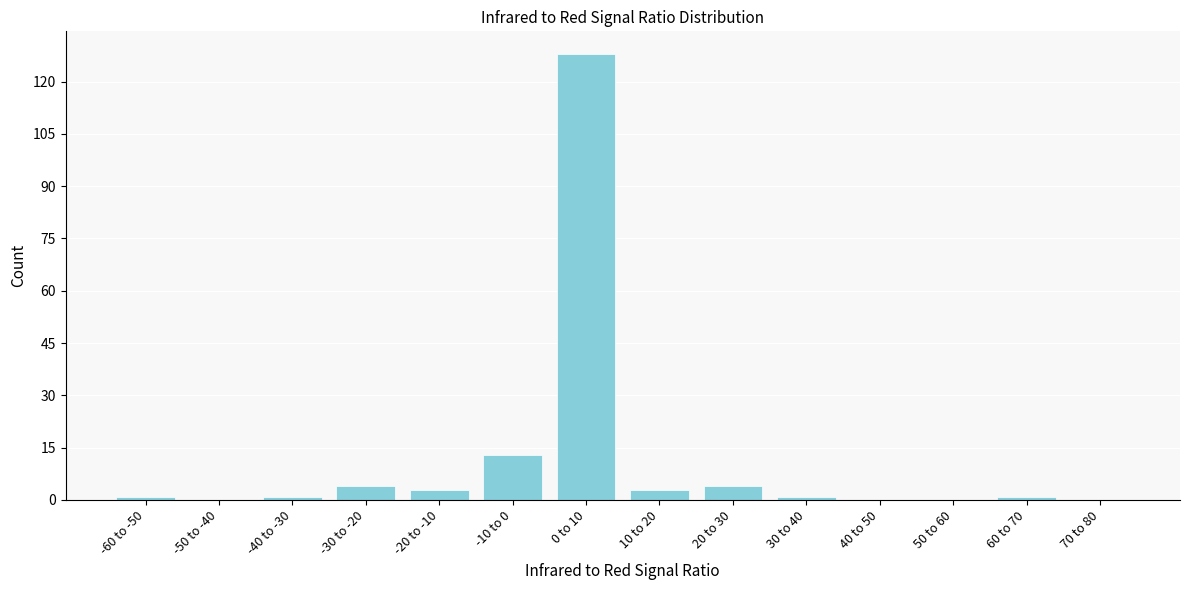

Reading left to right, extract all data points from this chart.

-60 to -50=1	-50 to -40=0	-40 to -30=1	-30 to -20=4	-20 to -10=3	-10 to 0=13	0 to 10=128	10 to 20=3	20 to 30=4	30 to 40=1	40 to 50=0	50 to 60=0	60 to 70=1	70 to 80=0